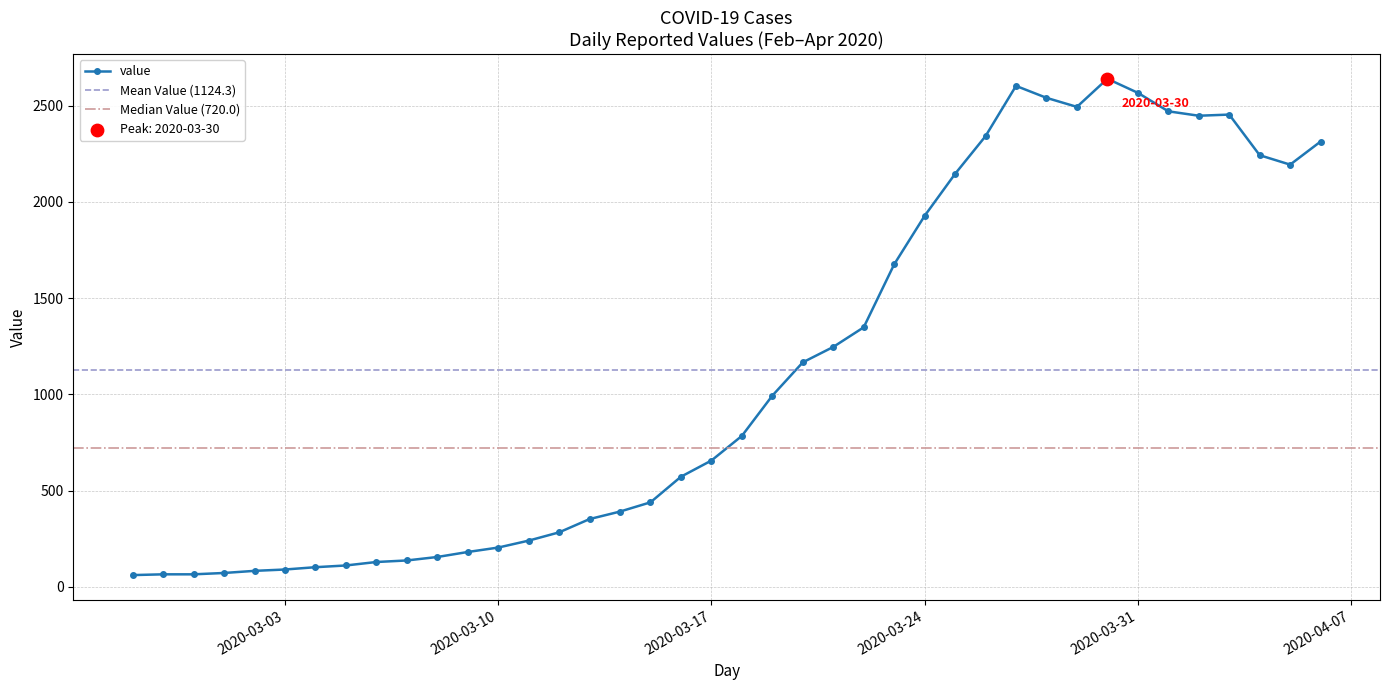

What is the change in value from 2020-03-08 to 2020-03-14?

+236